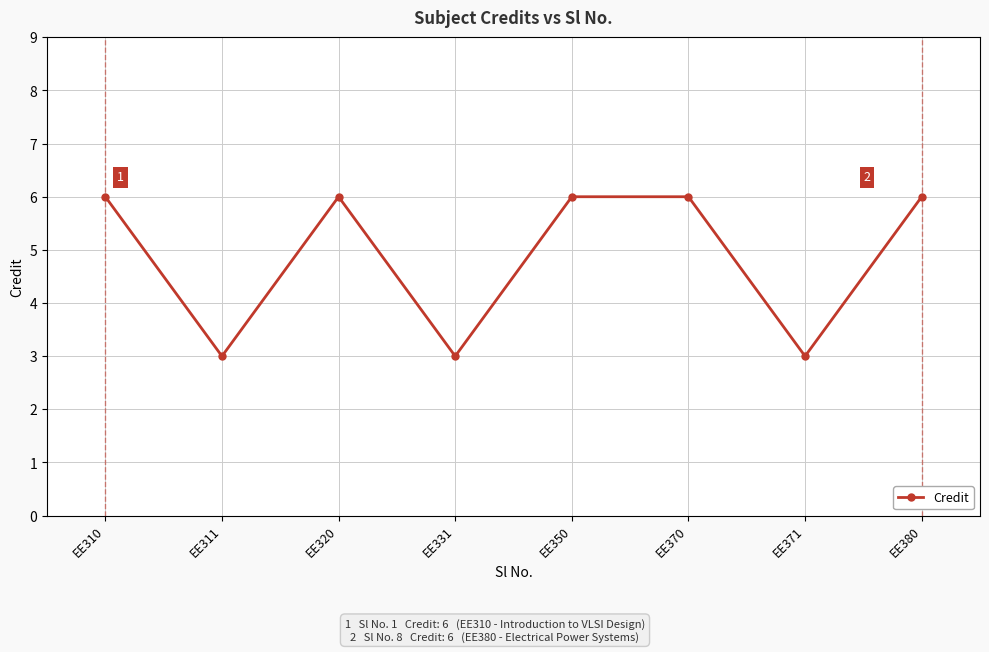

The value at EE350 is 6. True or false?

True